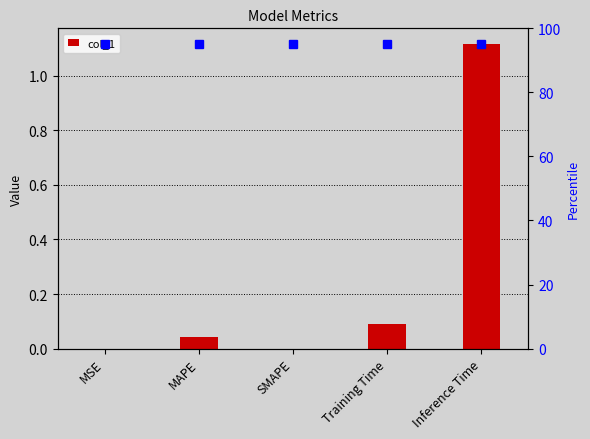

Reading right to left, transcribe all the data shown in this chart.

1.1	0.1	0.0	0.0	0.0